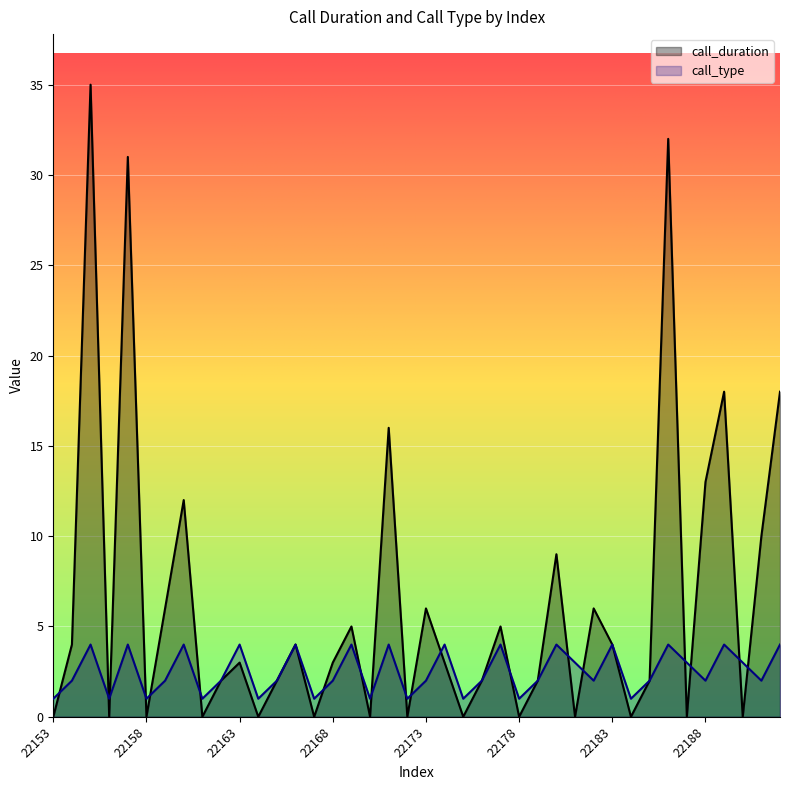

What is the difference between the maximum and second lowest values in the call_type series?

3